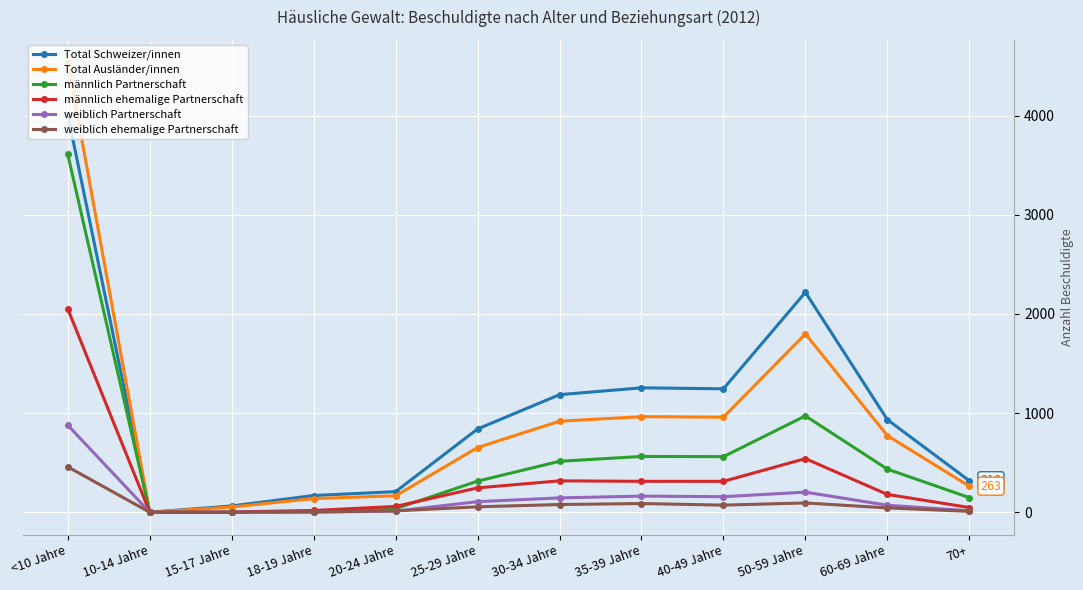

How many distinct data groups are displayed?

6